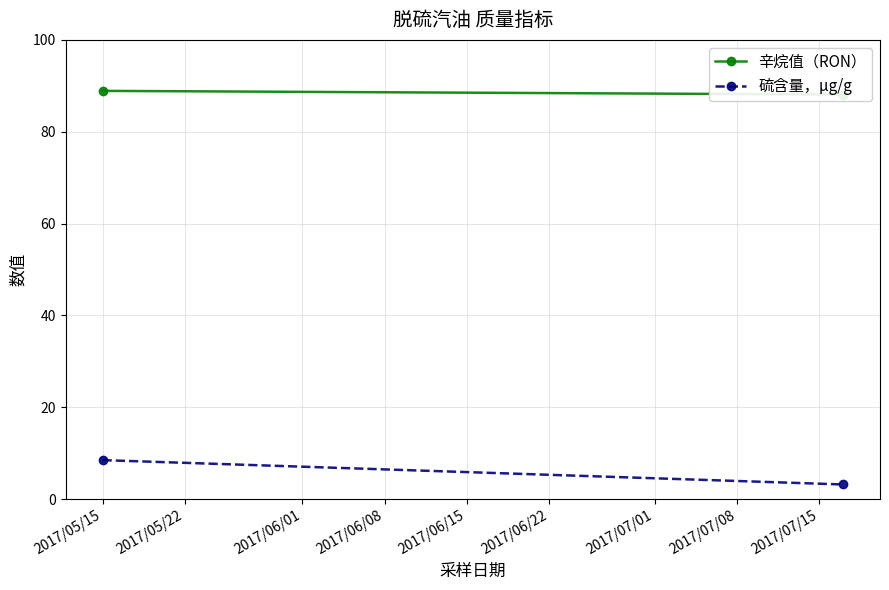

Which series has the largest range (max minus min)?

硫含量，μg/g